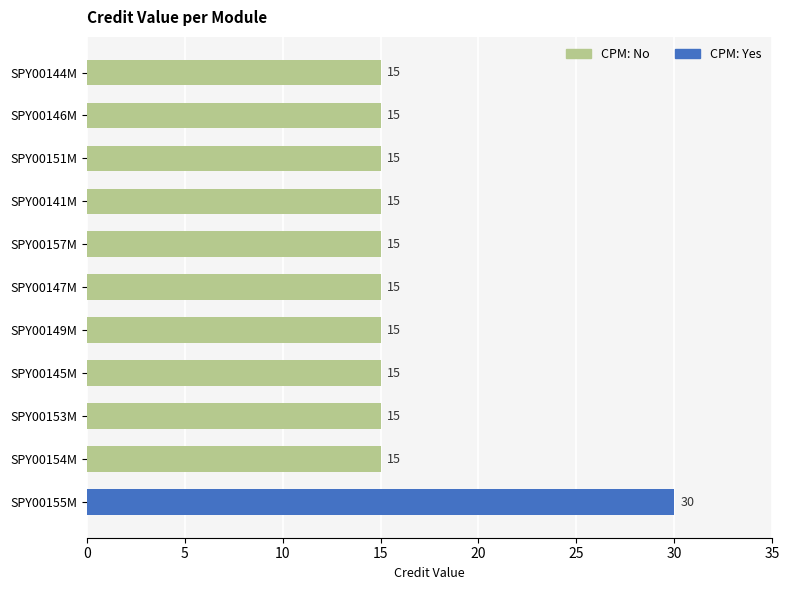

What position from the bottom is SPY00151M?

9